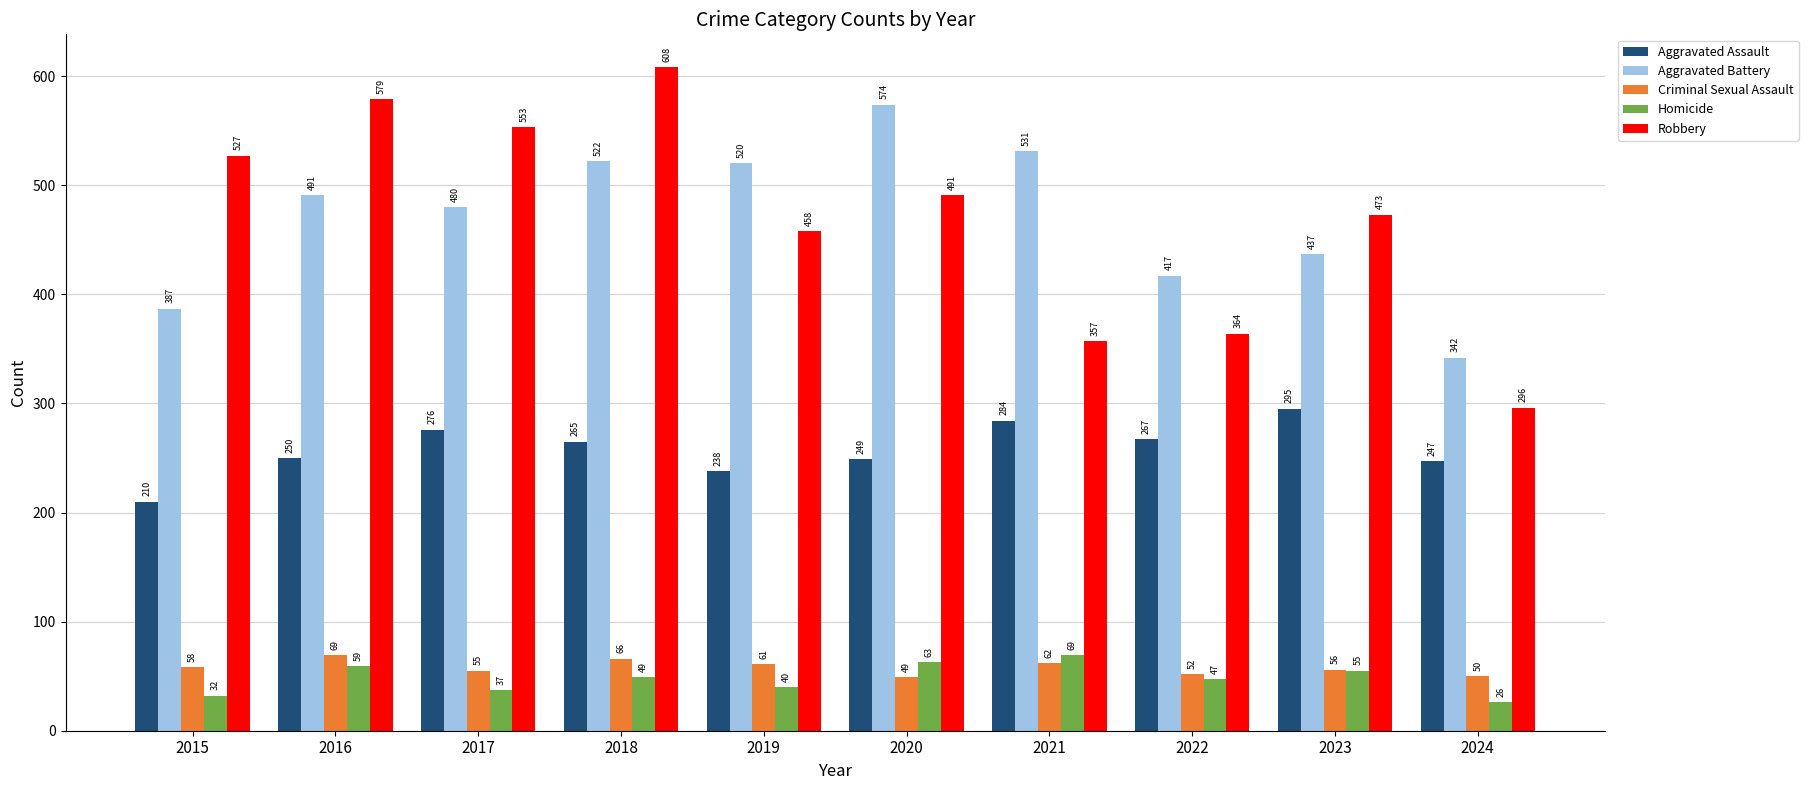

What is the sum of all Aggravated Assault values?

2581